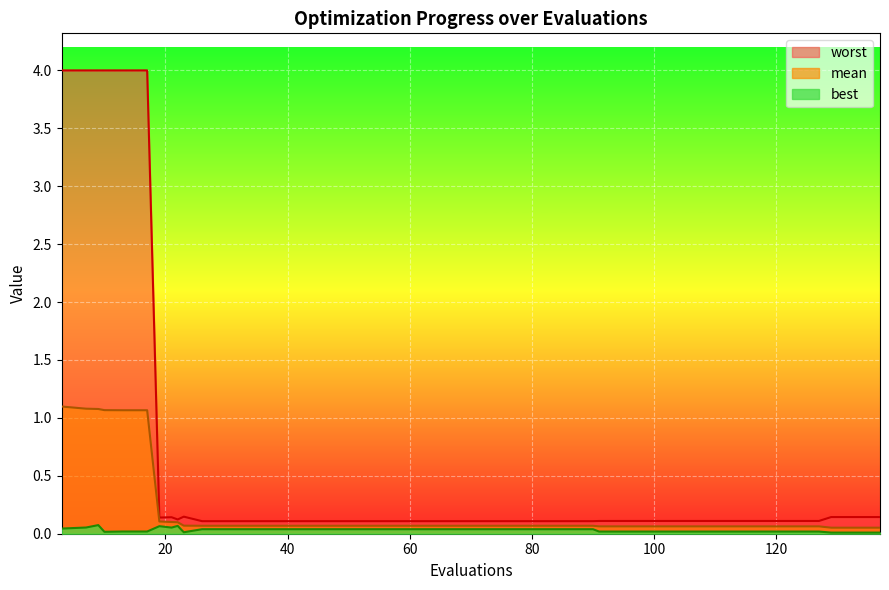

Reading left to right, transcribe all the data shown in this chart.

mean: 1.1	1.1	1.1	1.1	1.1	1.1	0.1	0.1	0.1	0.1	0.1	0.1	0.1	0.1	0.1	0.1	0.1	0.1	0.1	0.1	0.1	0.1	0.1	0.1	0.1	0.1	0.1	0.1	0.1	0.1	0.1	0.1	0.1	0.1	0.1	0.1	0.1	0.1	0.1	0.1
best: 0.0	0.1	0.1	0.0	0.0	0.0	0.1	0.1	0.1	0.0	0.0	0.0	0.0	0.0	0.0	0.0	0.0	0.0	0.0	0.0	0.0	0.0	0.0	0.0	0.0	0.0	0.0	0.0	0.0	0.0	0.0	0.0	0.0	0.0	0.0	0.0	0.0	0.0	0.0	0.0
worst: 4.0	4.0	4.0	4.0	4.0	4.0	0.1	0.1	0.1	0.1	0.1	0.1	0.1	0.1	0.1	0.1	0.1	0.1	0.1	0.1	0.1	0.1	0.1	0.1	0.1	0.1	0.1	0.1	0.1	0.1	0.1	0.1	0.1	0.1	0.1	0.1	0.1	0.1	0.1	0.1